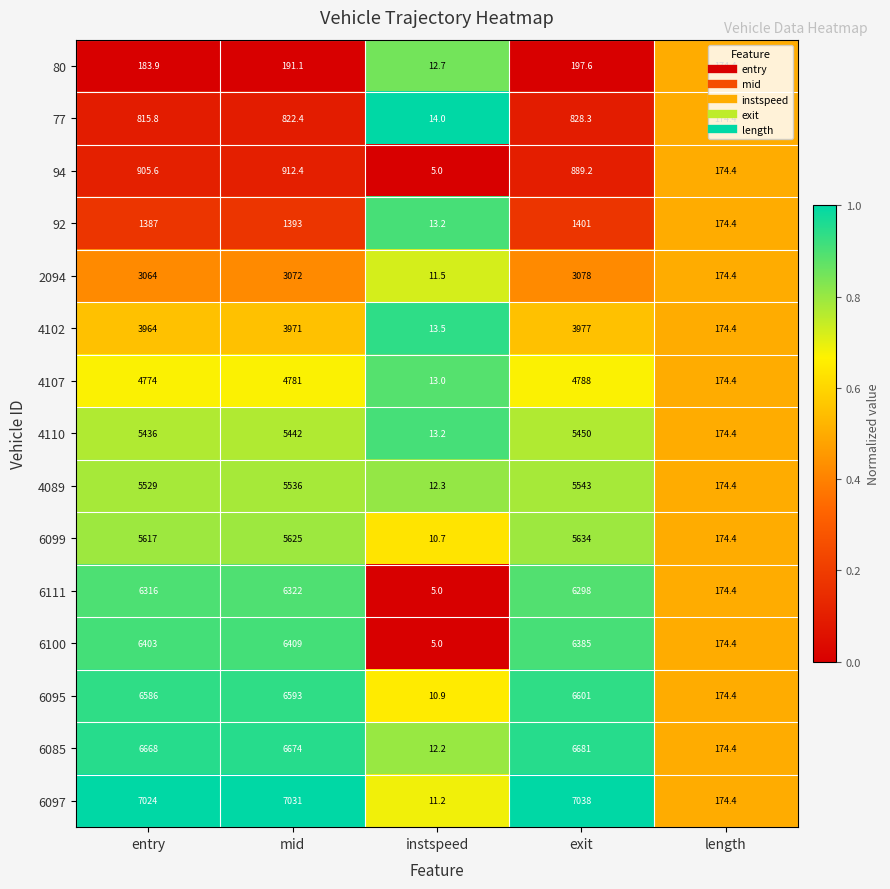

Which label corresponds to the smallest value in the chart?

instspeed